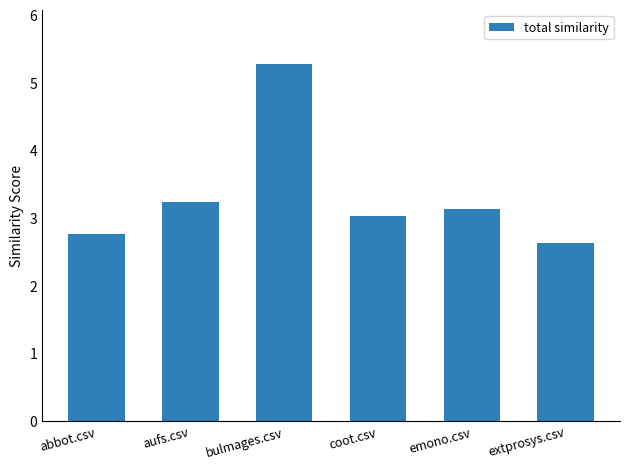

How many values are below 3?

2